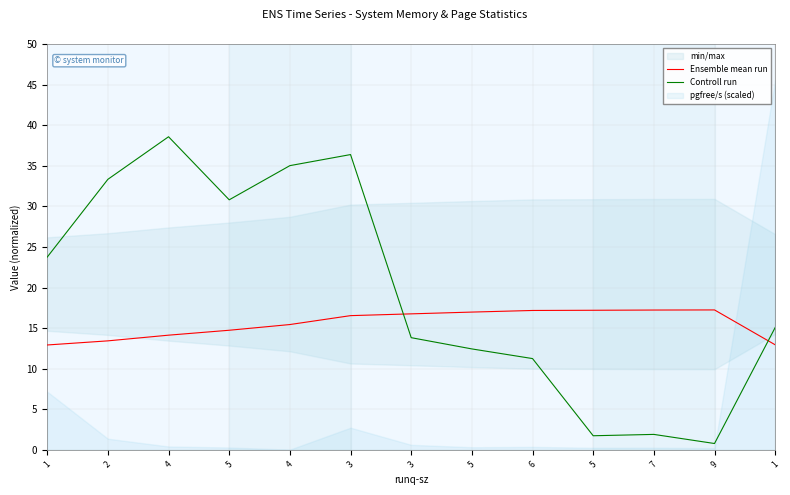

What is the total value across all series at 4?

52.7